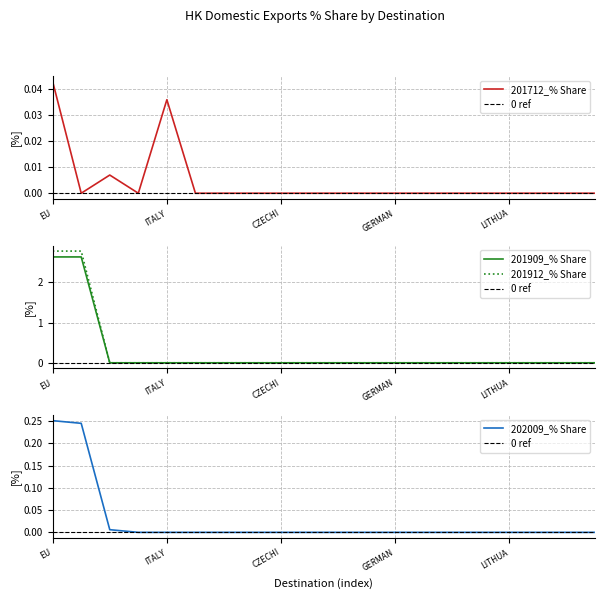

Which series has the largest total across all categories?

201912_% Share